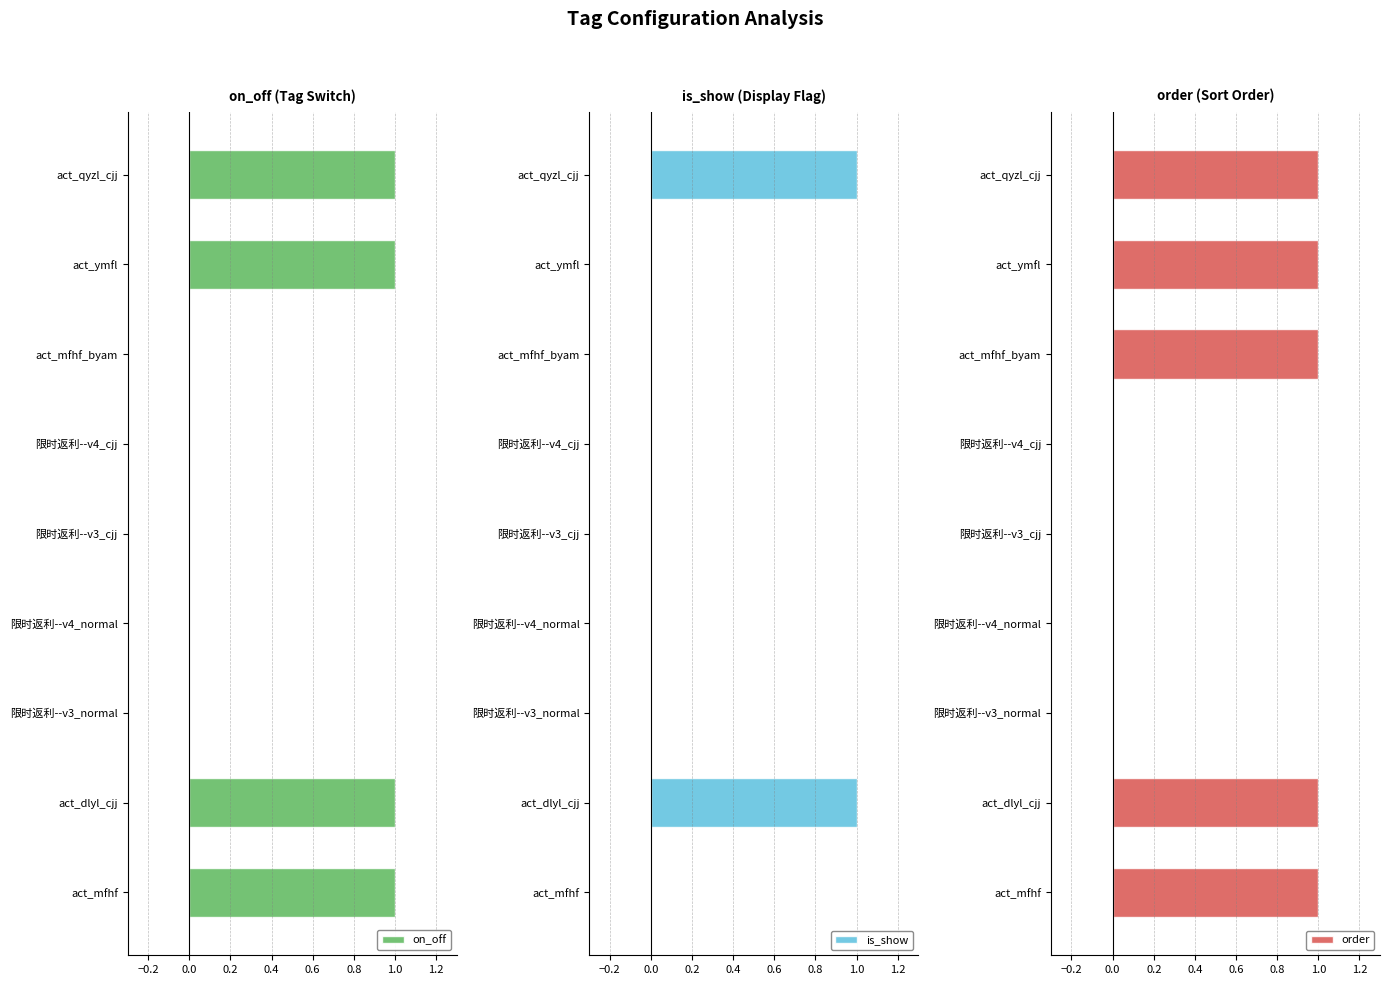

Reading left to right, list all the values displayed in this chart.

on_off: 1	1	0	0	0	0	0	1	1
is_show: 0	1	0	0	0	0	0	0	1
order: 1	1	0	0	0	0	1	1	1